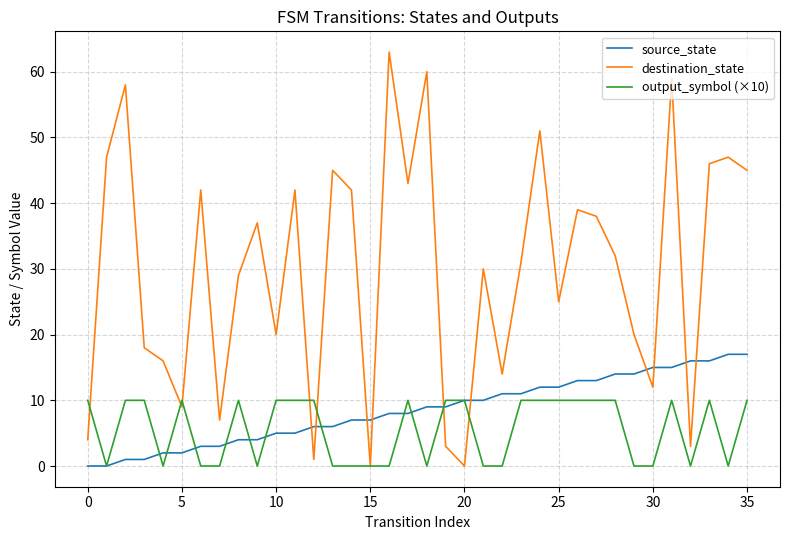

How many intersections are there between destination_state and source_state?

10